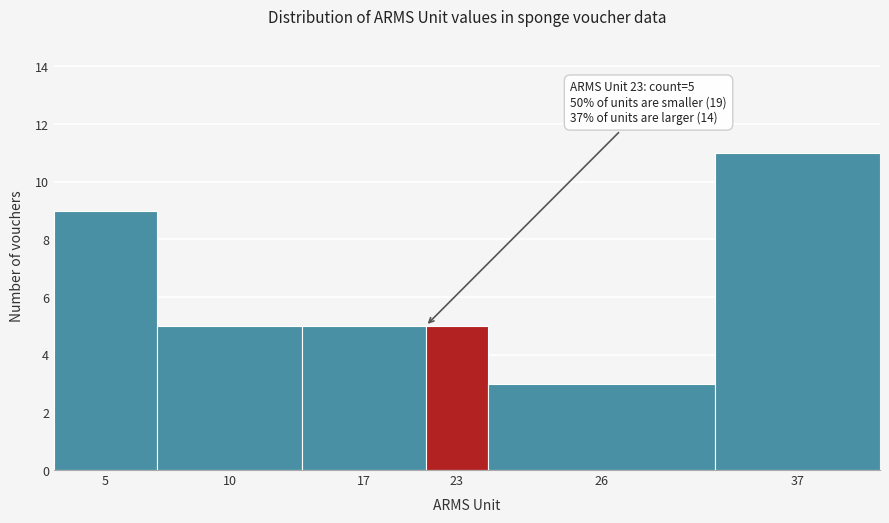

Reading left to right, extract all data points from this chart.

9	5	5	5	3	11